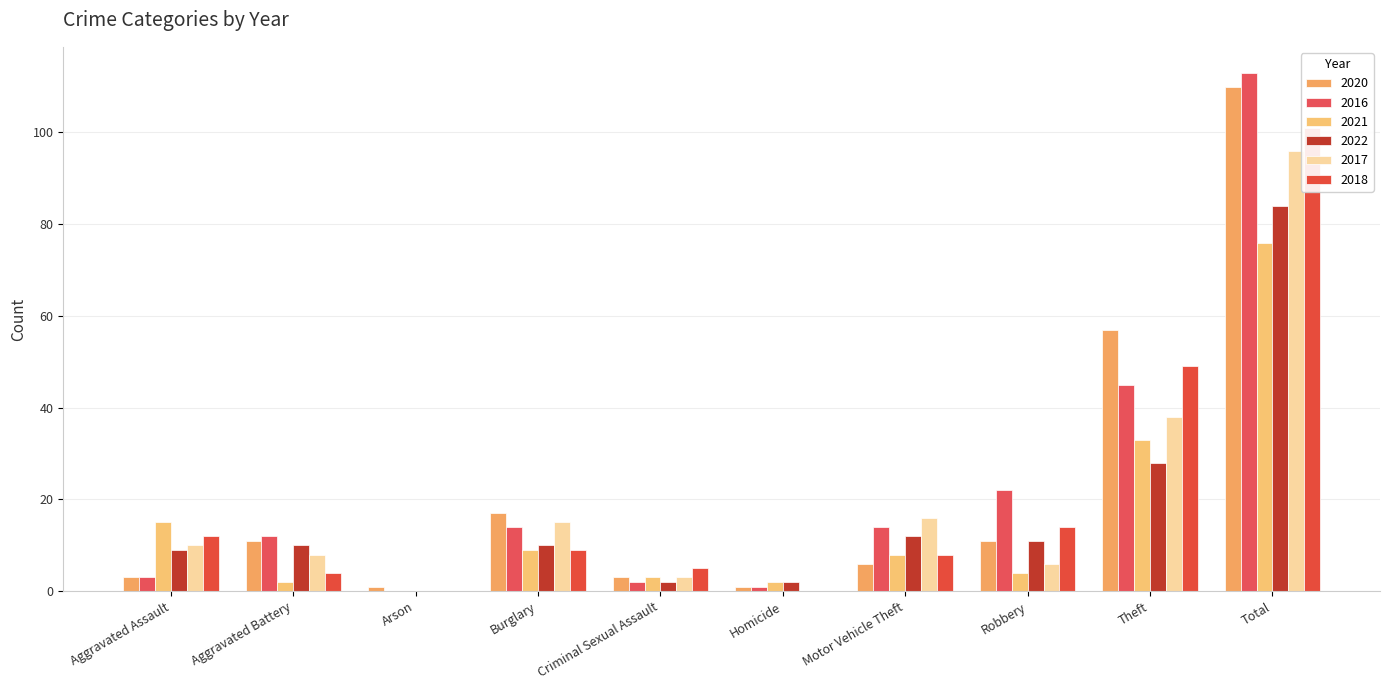

What is the difference between the second highest and minimum values in the 2017 series?

38